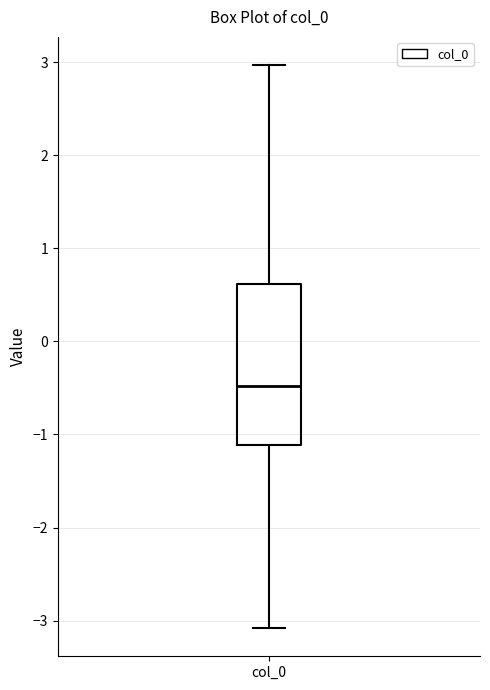

Transcribe this box plot: give where the median line is, the range the box spans, and where the two whiskers end, as read against the y-axis. The values are not printed on the chart, so give them approximately, as read against the axis.

median -0.5, box -1.1 to 0.6, whiskers -3.1 to 3.0